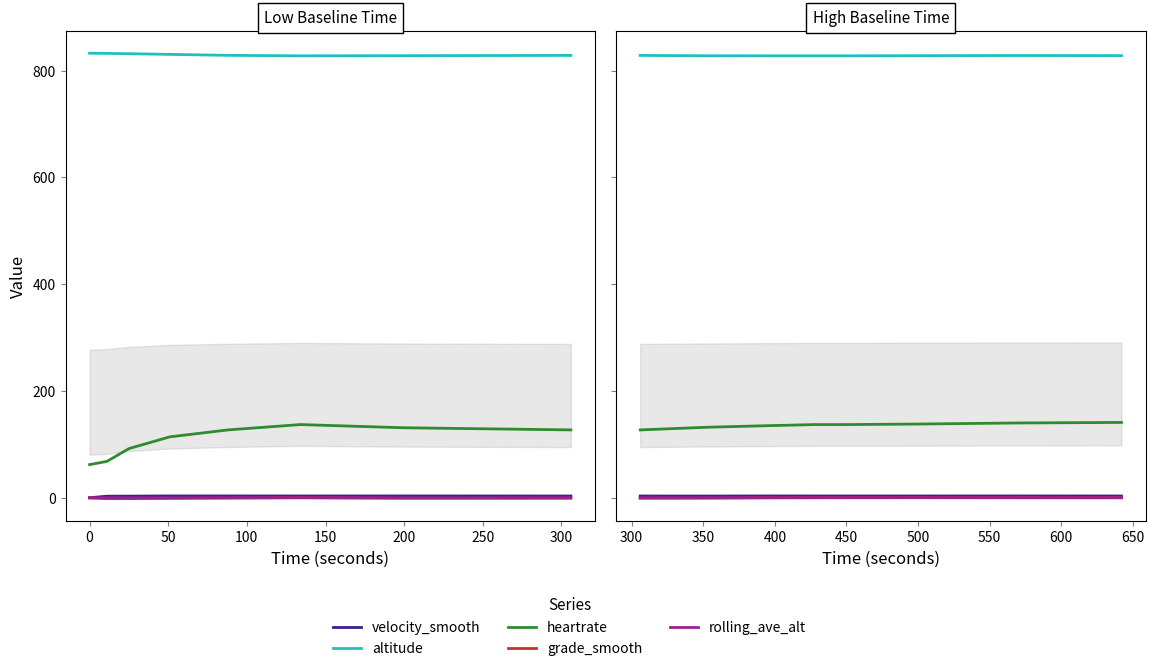

What is the difference between the highest and lowest values at 200?

828.0